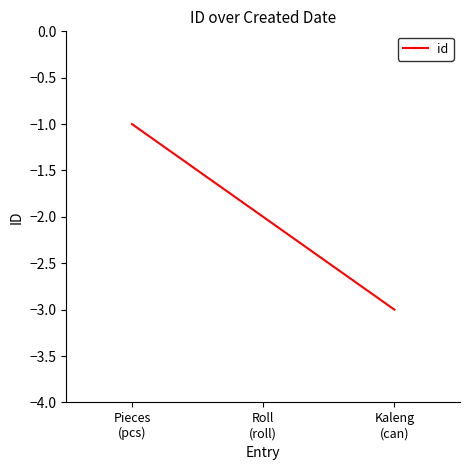

Is it true that the value at Kaleng
(can) is -3?

True